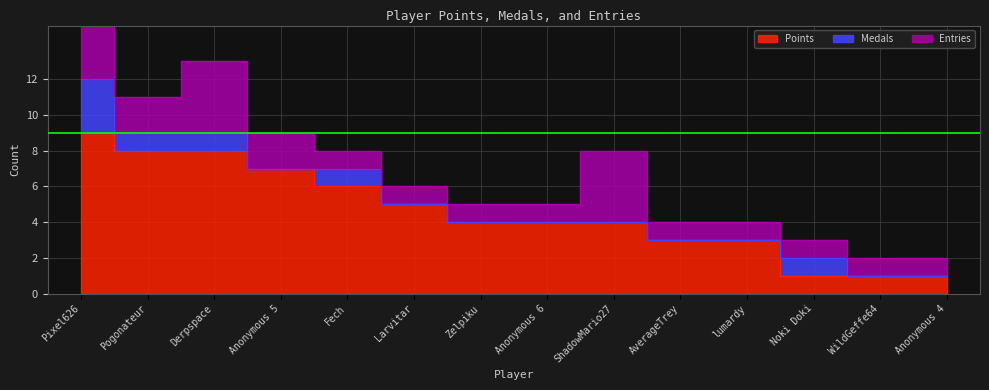

Is it true that Points equals 5 at AverageTrey?

False